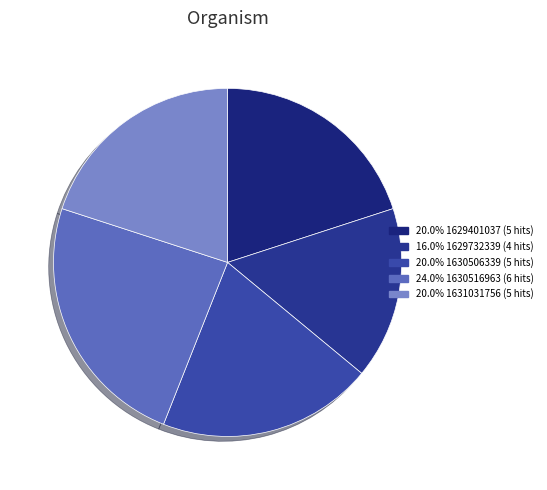

How many slices are in this pie chart?

5